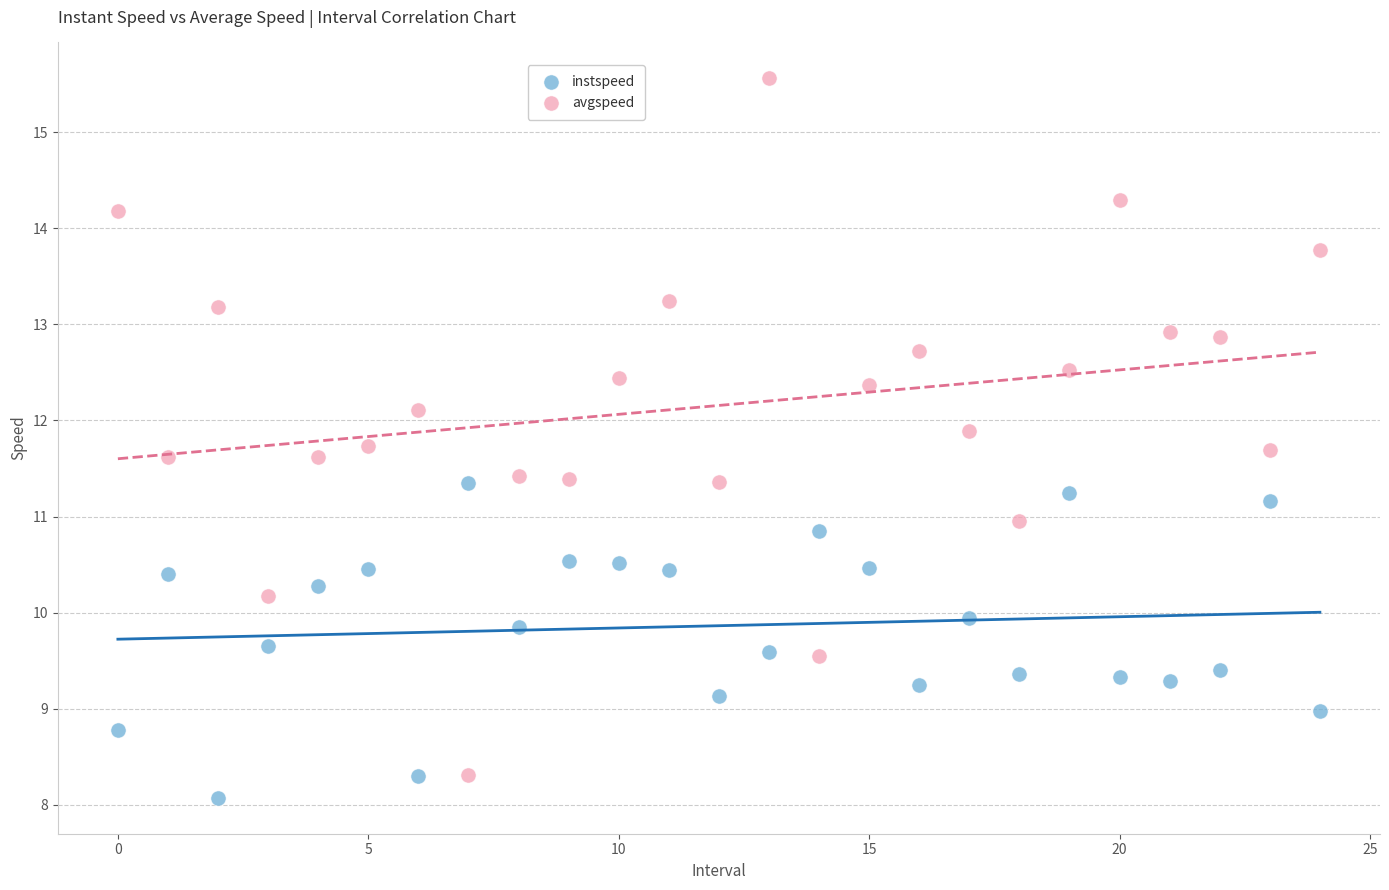

Which series has the largest Y range (max minus min)?

avgspeed